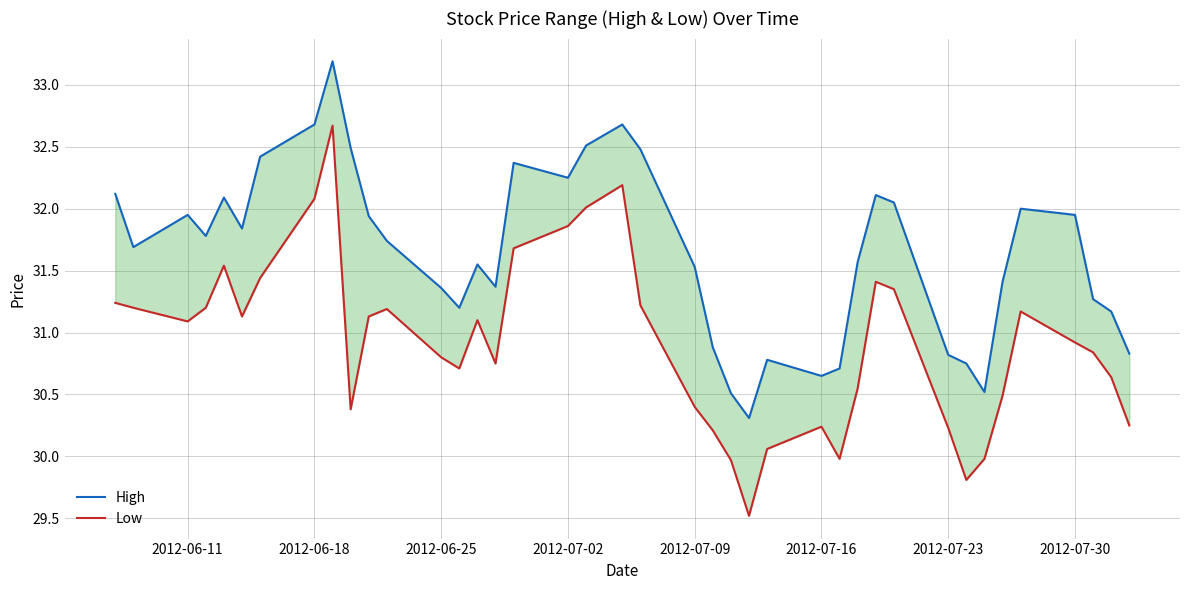

Count the number of categories in the chart.

40